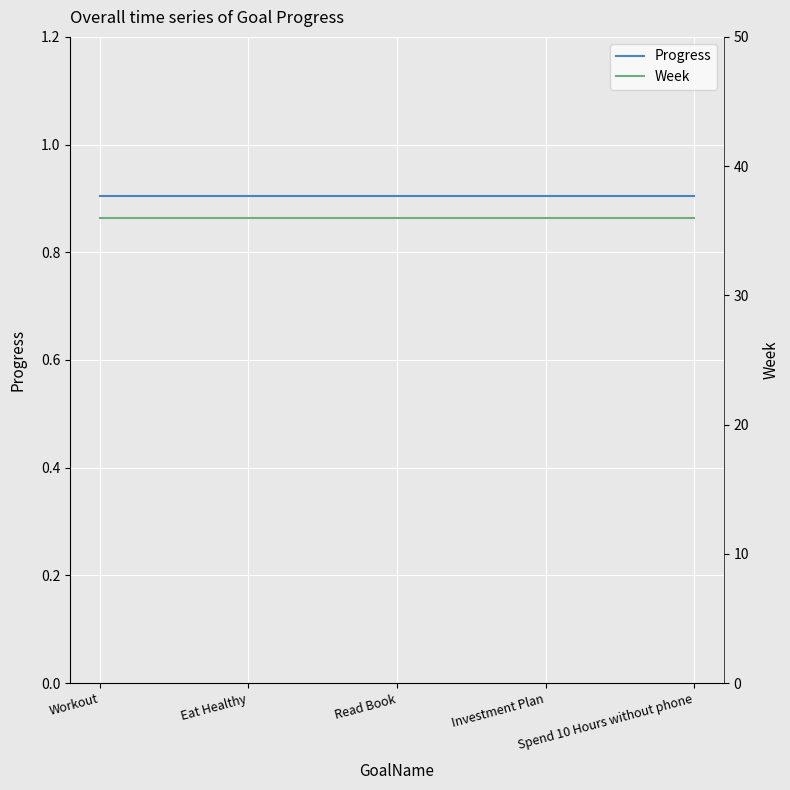

What are all the series names shown in the legend?

Progress, Week